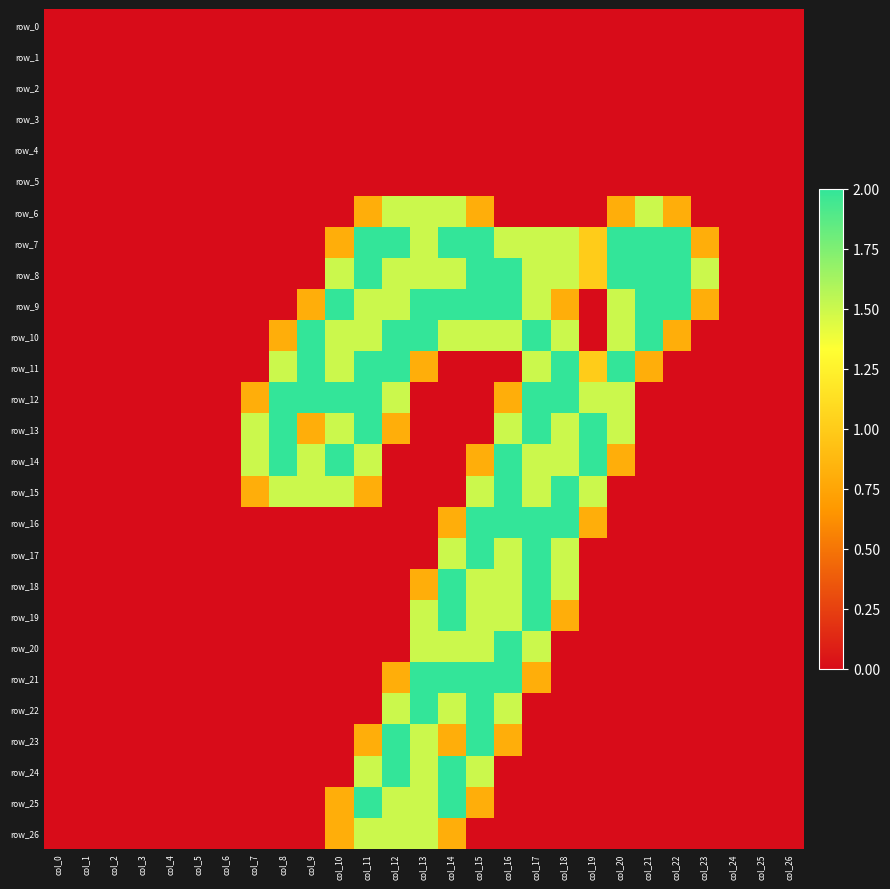

Between col_13 and col_2, which is larger?

col_13